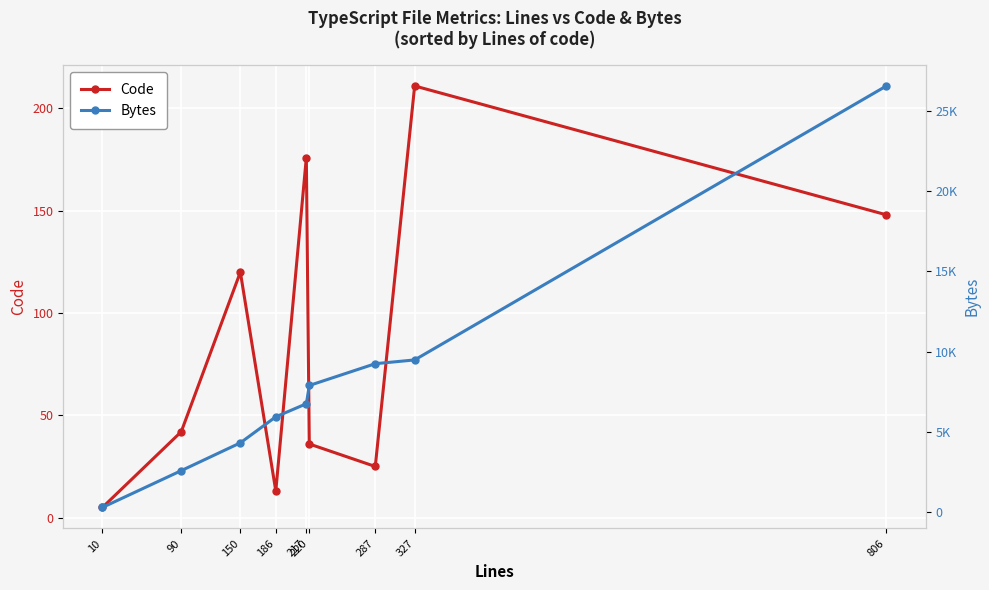

List the series in order of their peak value, highest first.

Bytes, Code